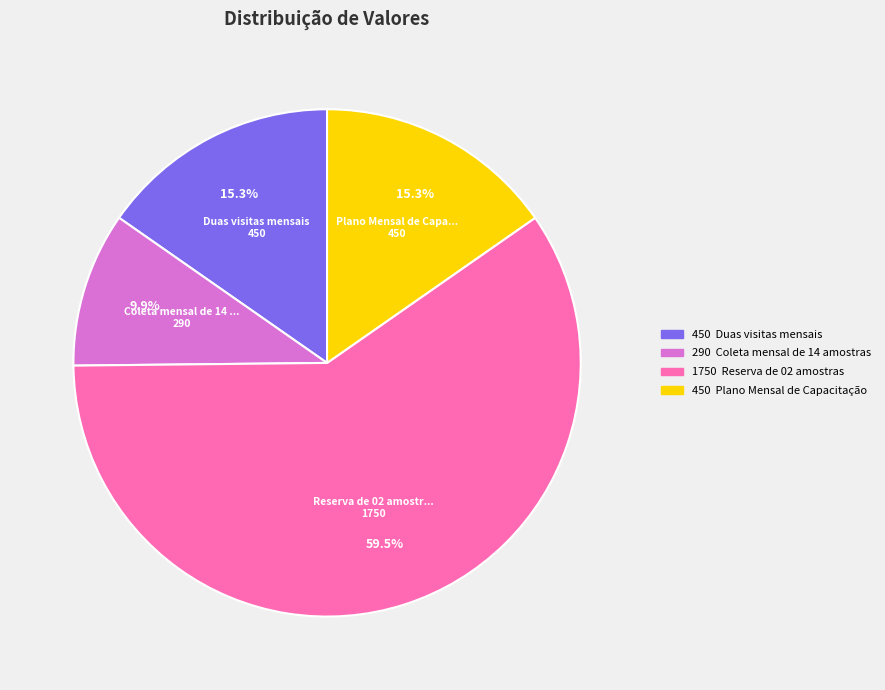

Is there a majority slice in this chart?

Yes